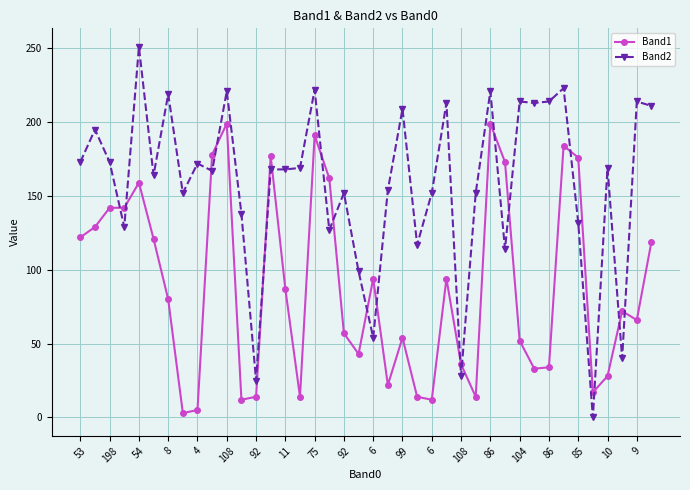

What is the greatest value displayed?

251